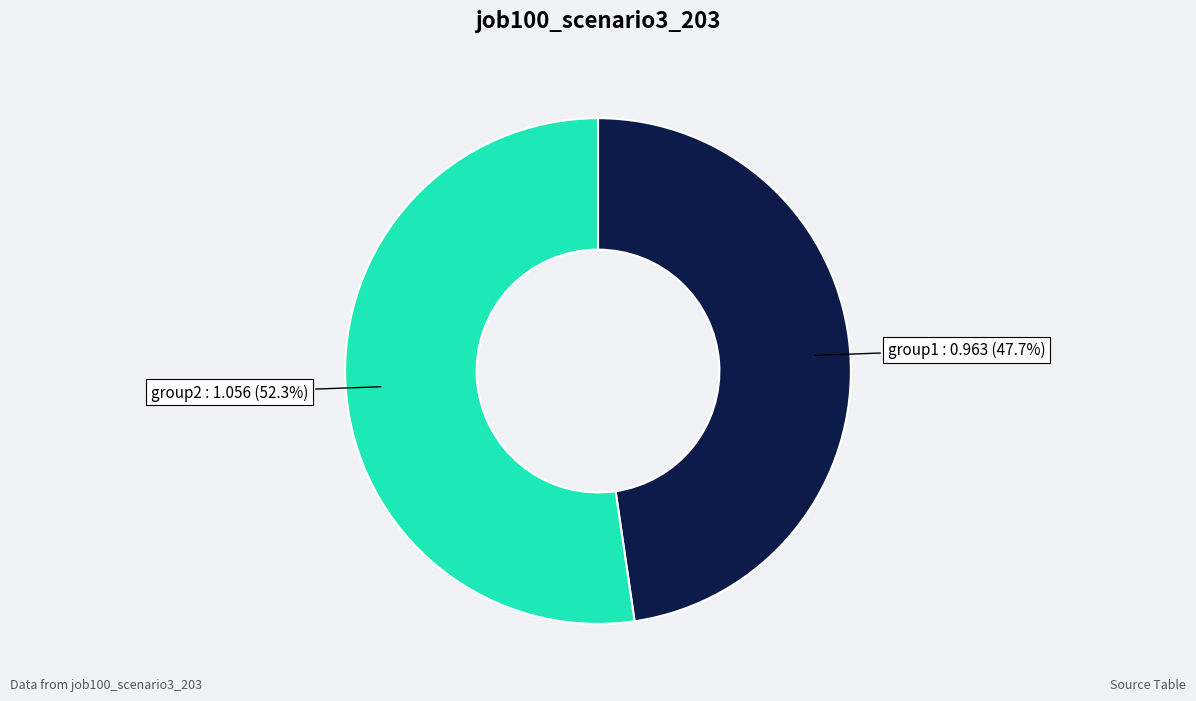

Is there a majority slice in this chart?

Yes